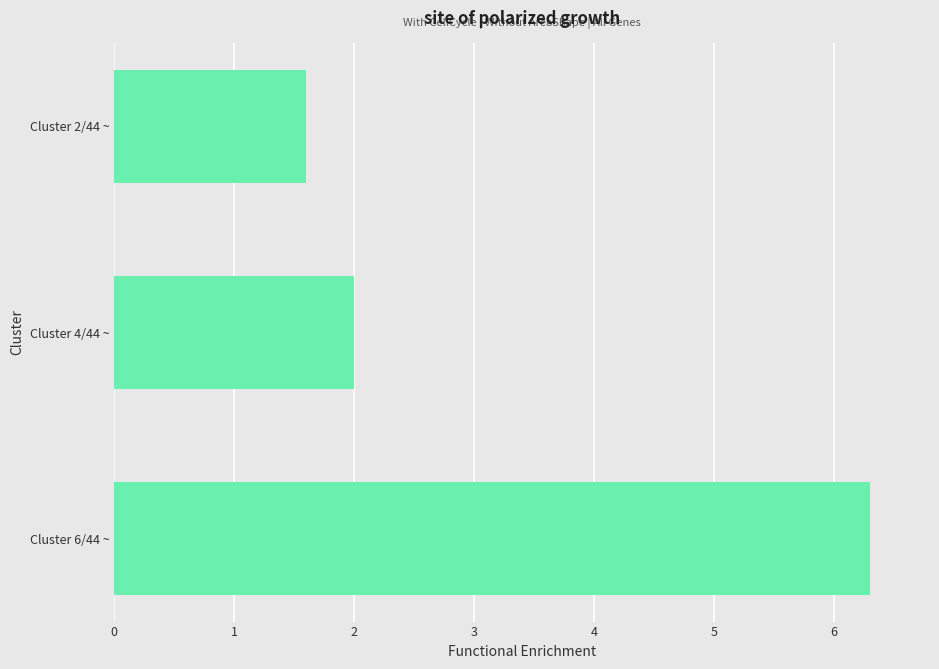

Rank the categories by value from highest to lowest.

Cluster 6/44 ~, Cluster 4/44 ~, Cluster 2/44 ~